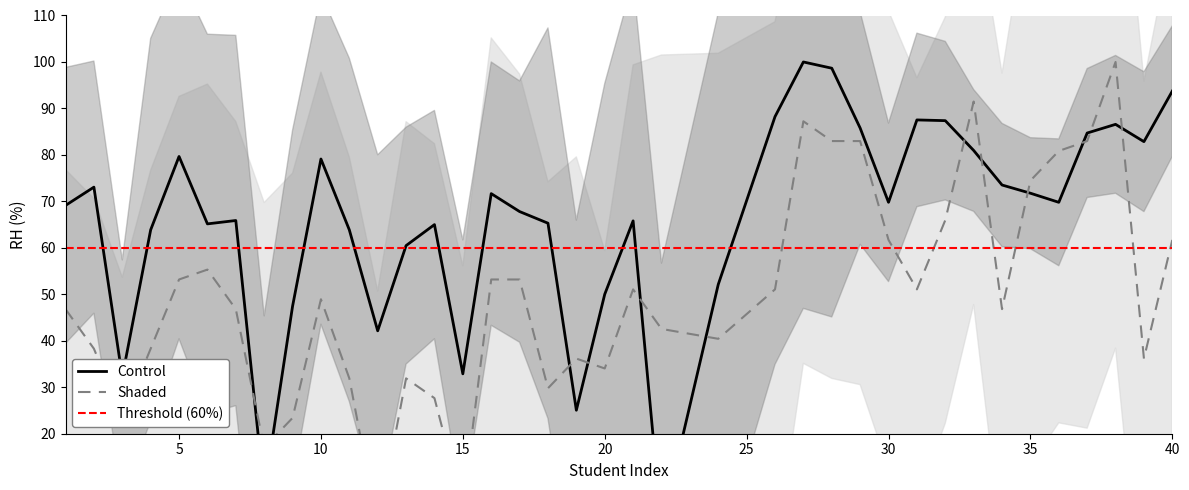

List the labels in order of Control value, smallest first.

22, 8, 19, 3, 15, 12, 9, 20, 24, 13, 4, 11, 14, 6, 18, 21, 7, 17, 1, 30, 36, 16, 35, 2, 34, 10, 5, 33, 39, 37, 29, 38, 32, 31, 26, 40, 28, 27